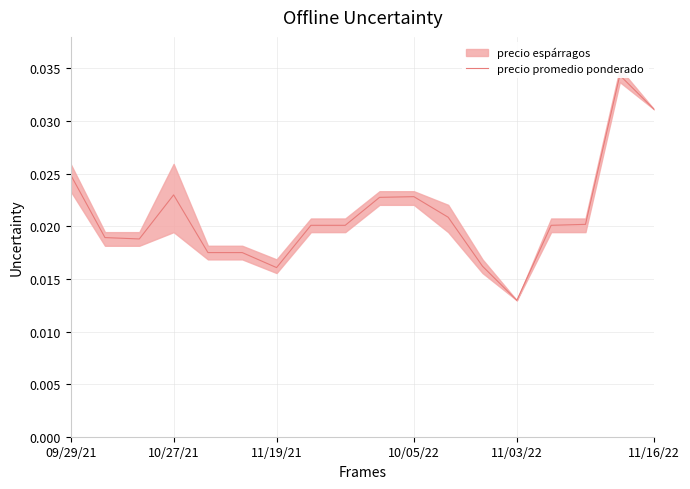

The value at 11/03/22 is 0.0. True or false?

False